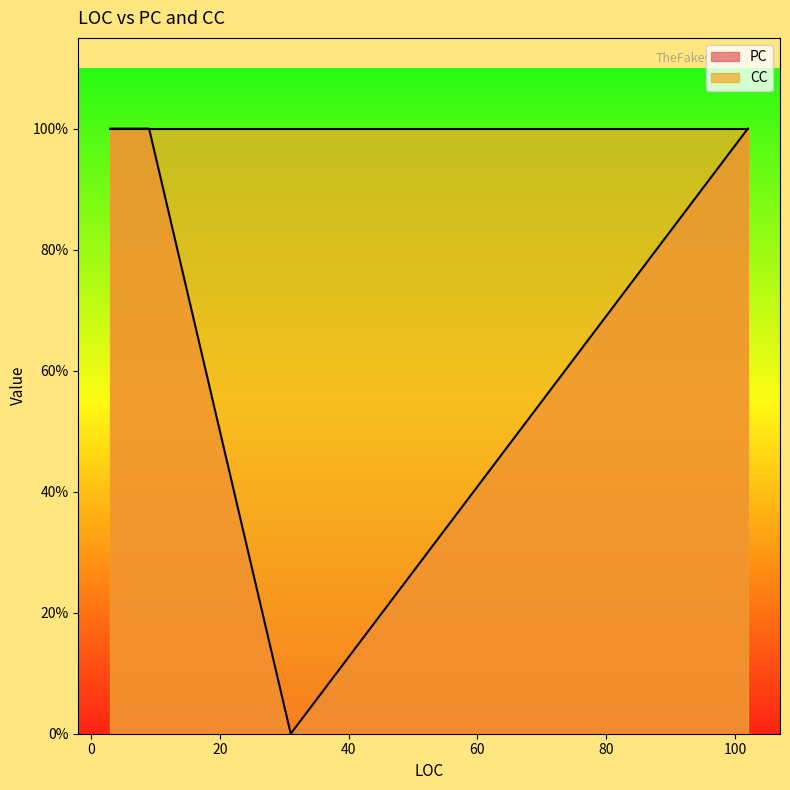

Count the number of categories in the chart.

5